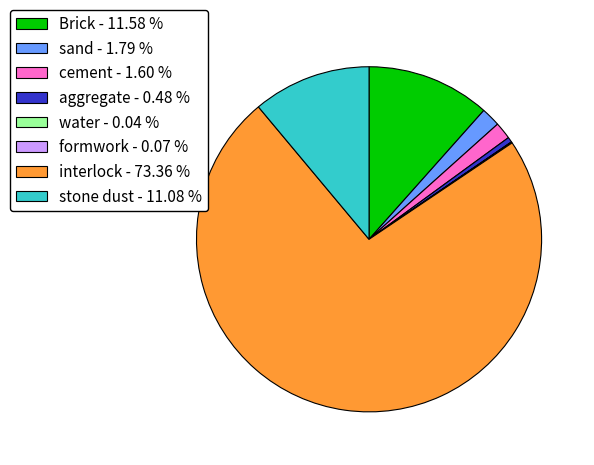

What is the ratio of the value at Brick - 11.58 % to the value at cement - 1.60 %?

7.2